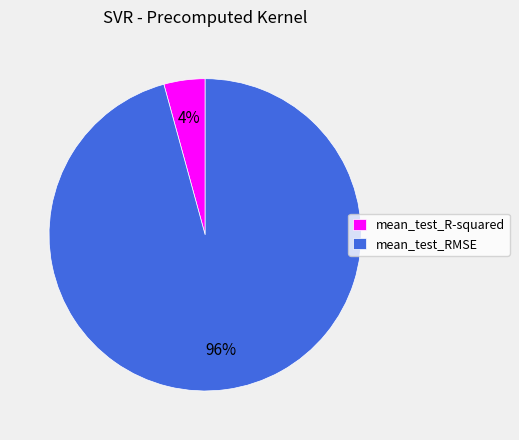

Which slice is the largest?

mean_test_RMSE